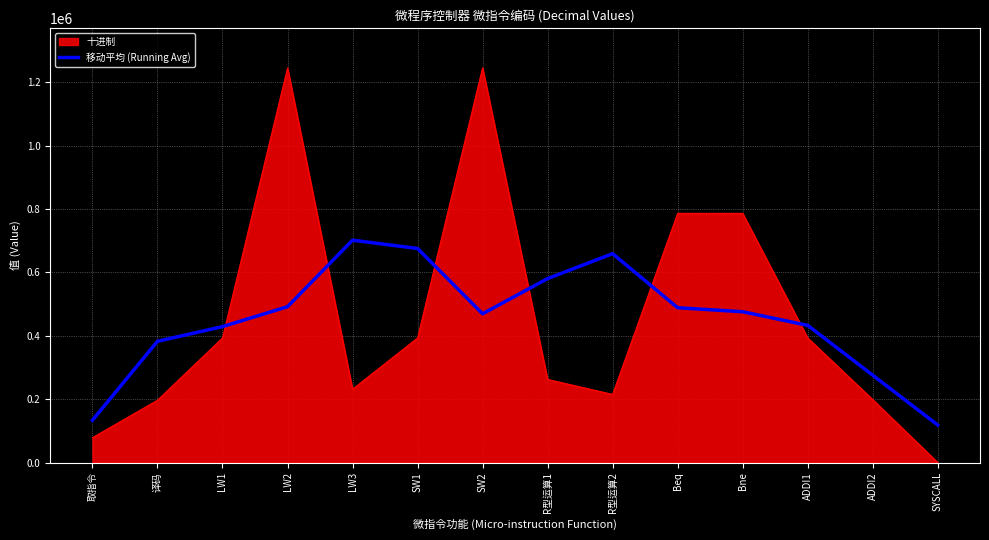

What is the highest value of the 移动平均 (Running Avg) series?

701954.6